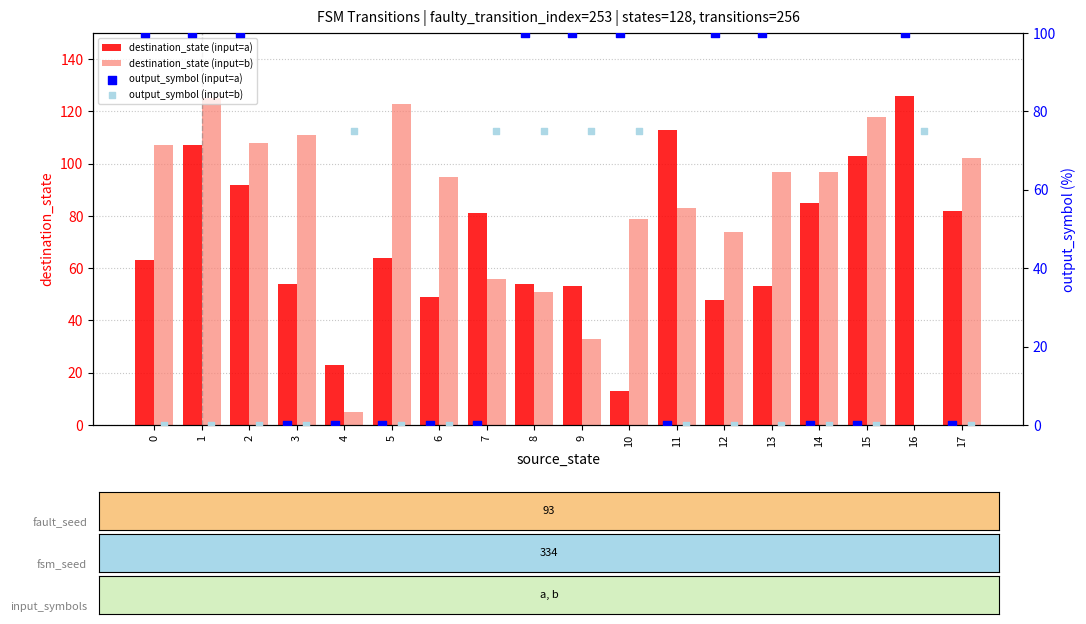

Which series has the largest Y range (max minus min)?

destination_state (input=b)